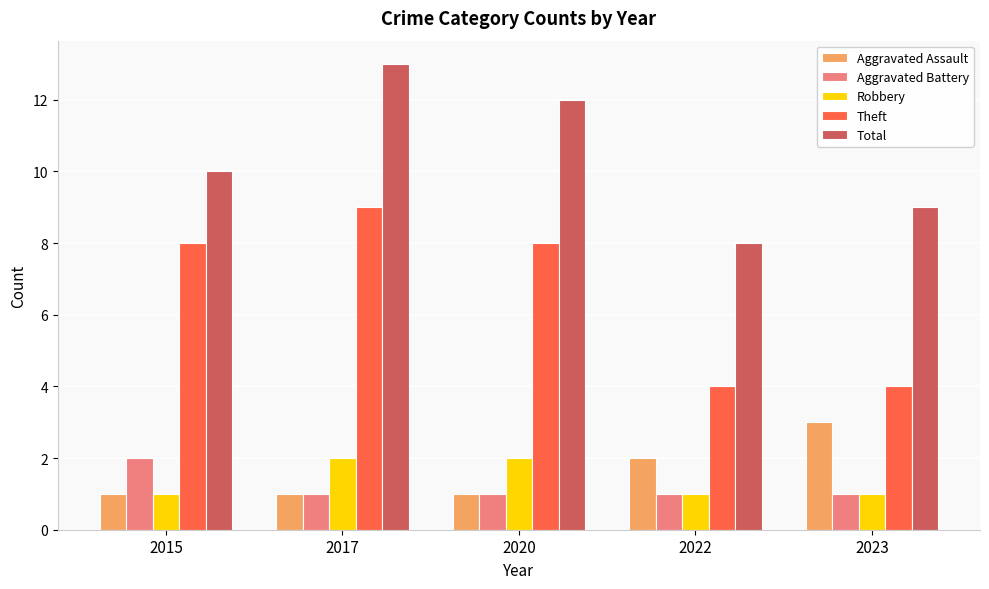

Which category has the highest value across all series?

2017